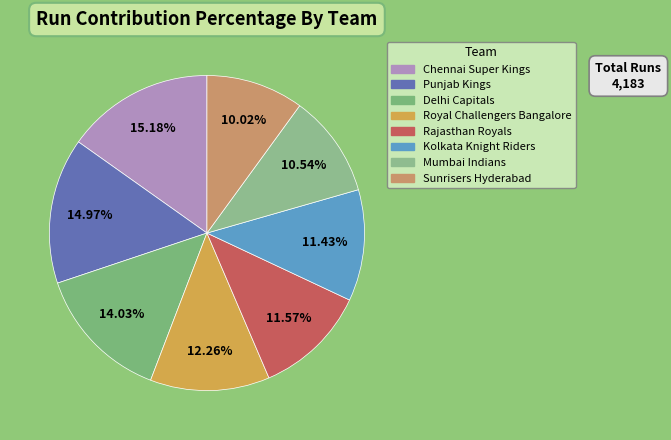

What percentage is the Chennai Super Kings slice, to the nearest percent?

15%